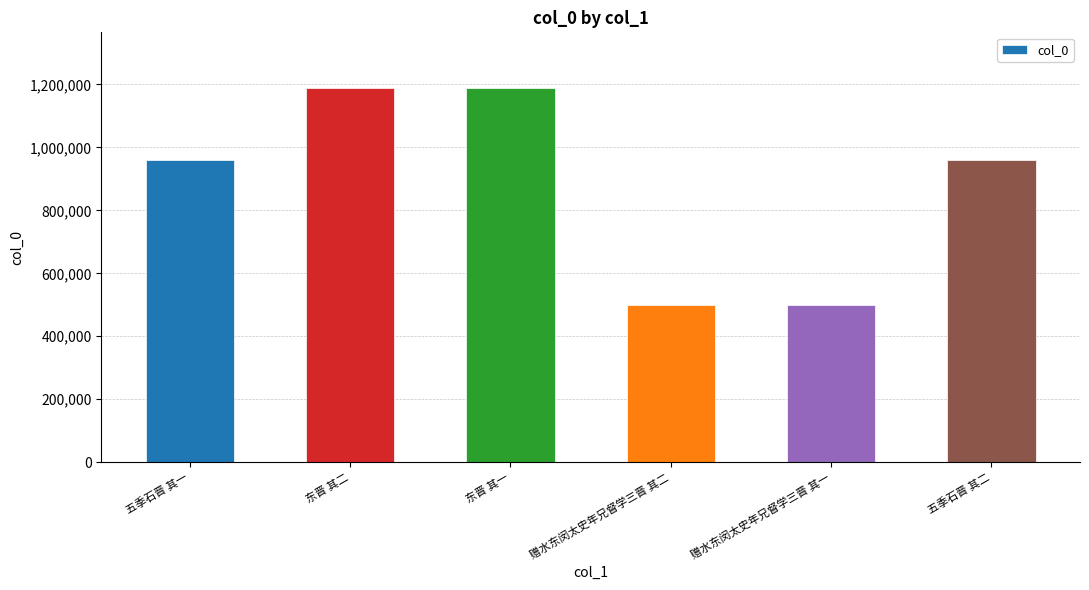

What is the maximum value shown in the chart?

1187549